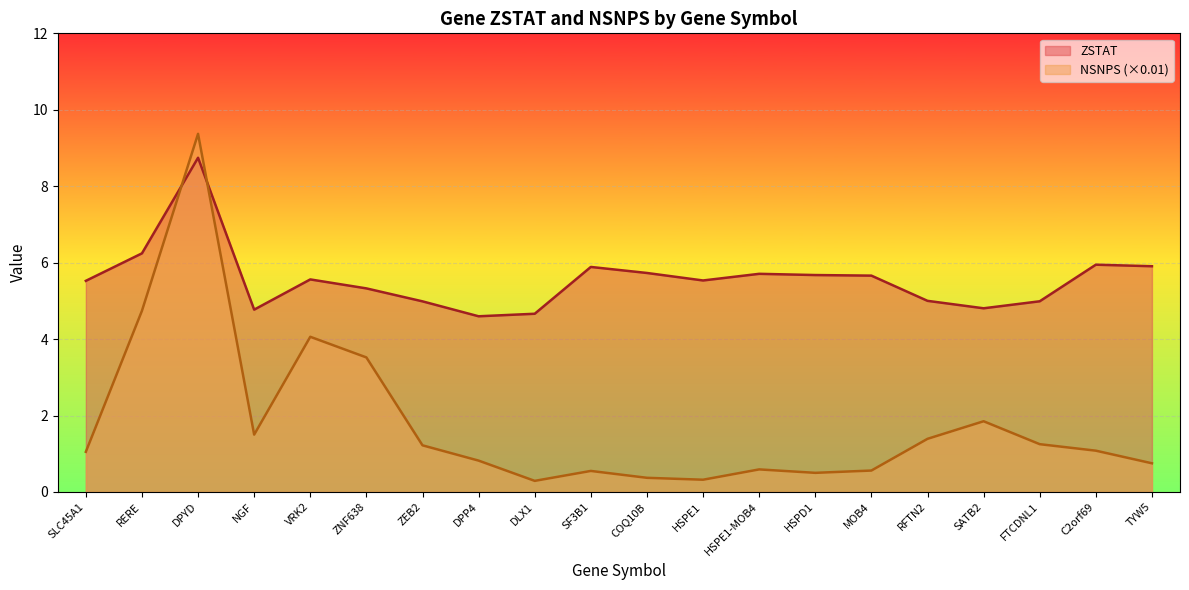

Read the ZSTAT value at VRK2.

5.6